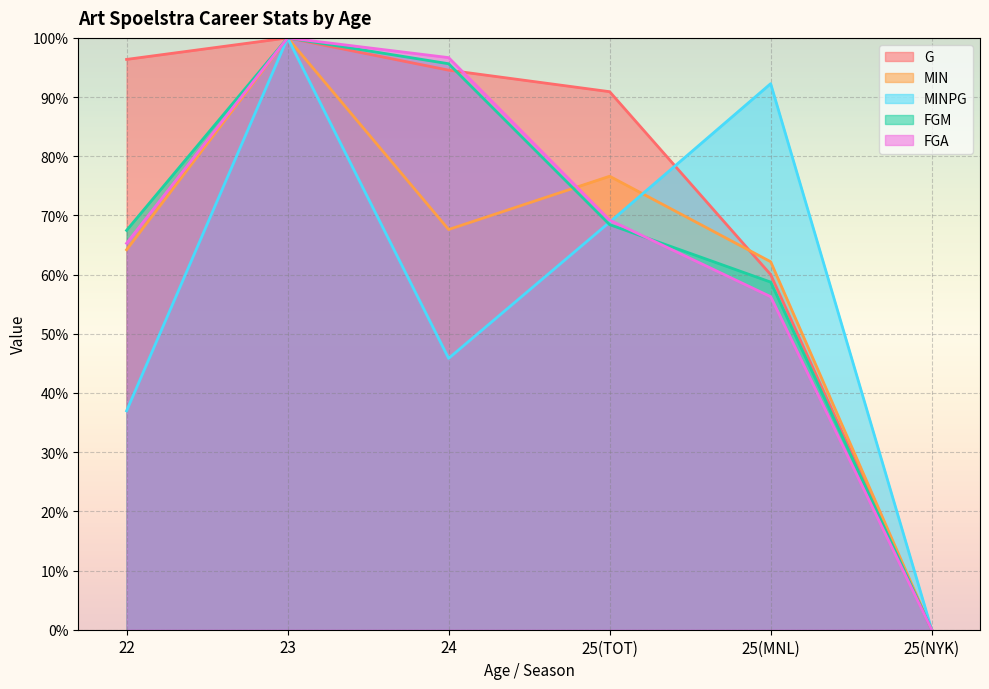

How many interior local peaks does the FGM series have?

1